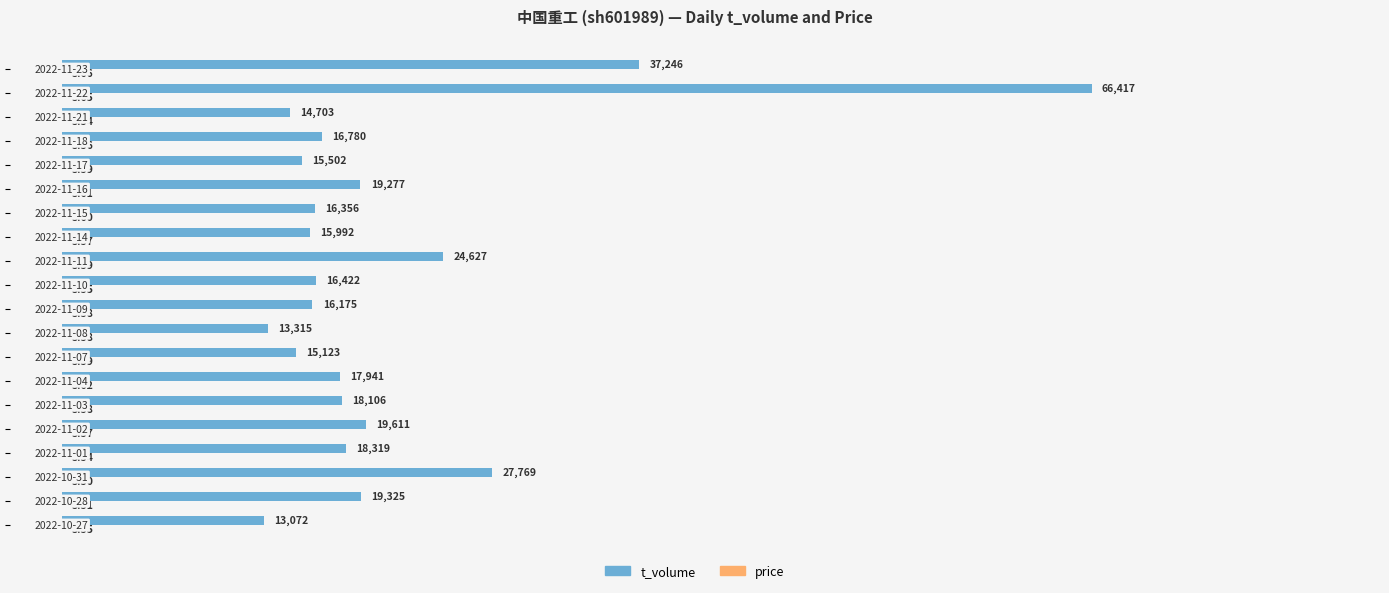

Which series has the largest total across all categories?

t_volume